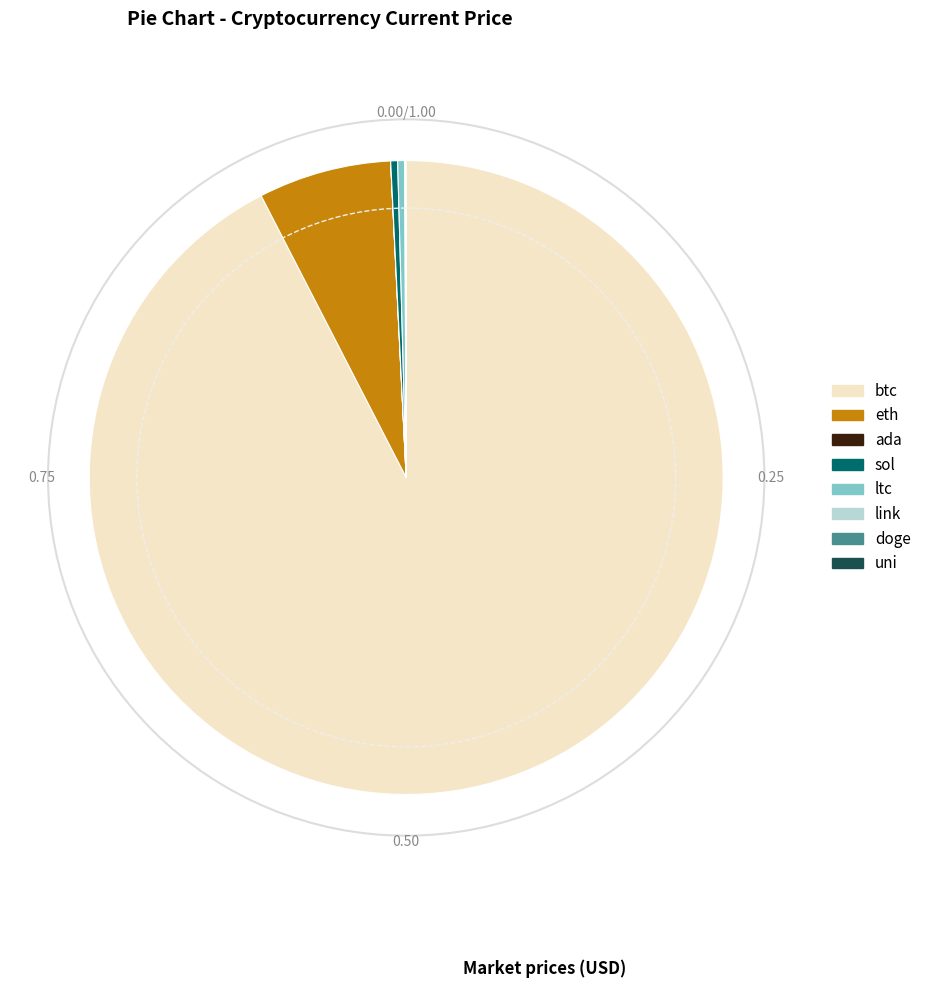

Is it true that btc is 92% of the pie?

True